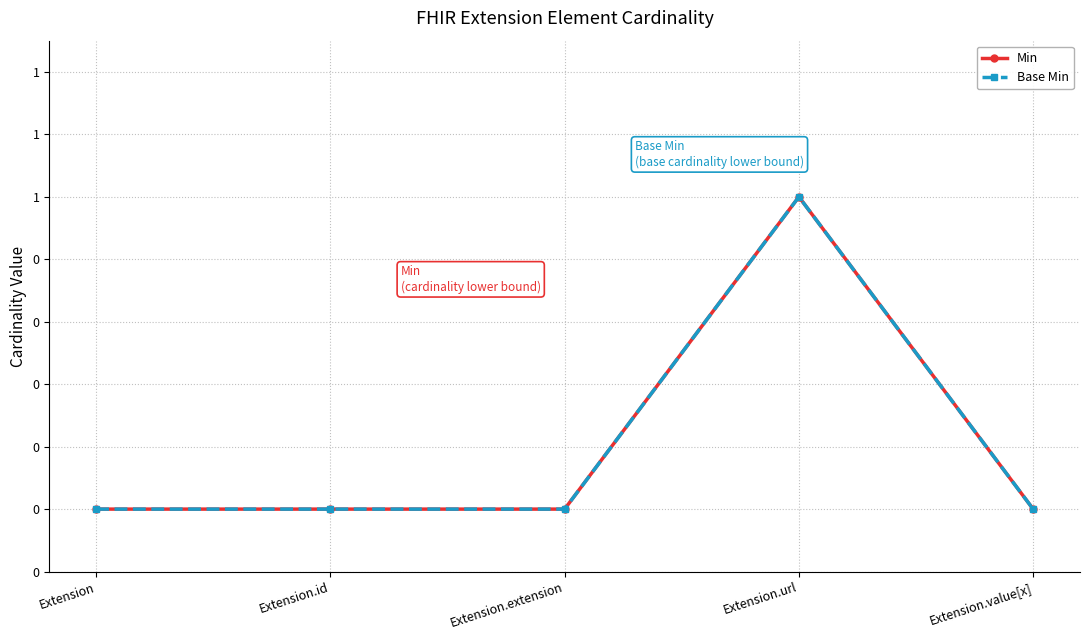

Reading right to left, transcribe all the data shown in this chart.

Min: 0	1	0	0	0
Base Min: 0	1	0	0	0